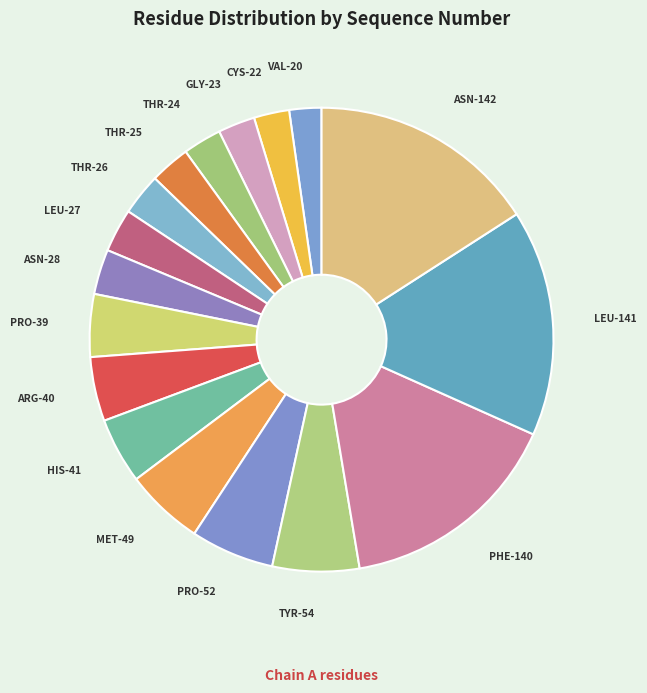

How many segments does this pie chart have?

17